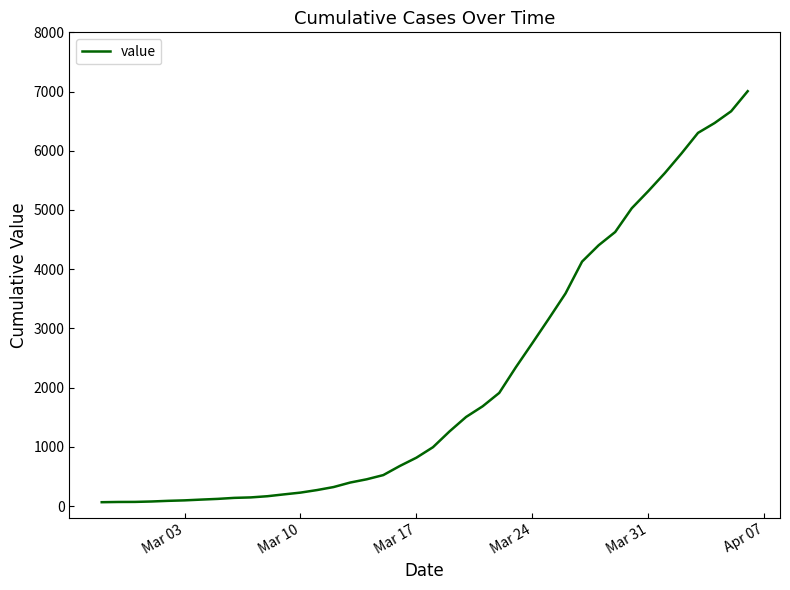

What is the difference between the maximum and minimum values?

6941